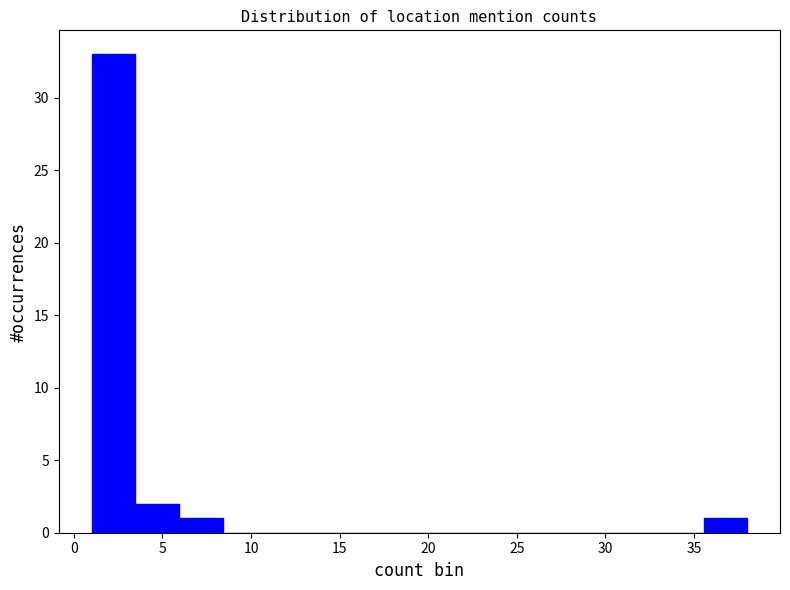

Reading left to right, list every bar in this chart as the range it spans on the x-axis followed by its height. Neither the bar edges nor the heights are printed on the chart, so give them approximately, as read against the axes.

1.0 to 3.5: 33
3.5 to 6.0: 2
6.0 to 8.5: 1
8.5 to 11.0: 0
11.0 to 13.5: 0
13.5 to 16.0: 0
16.0 to 18.5: 0
18.5 to 20.5: 0
20.5 to 23.0: 0
23.0 to 25.5: 0
25.5 to 28.0: 0
28.0 to 30.5: 0
30.5 to 33.0: 0
33.0 to 35.5: 0
35.5 to 38.0: 1